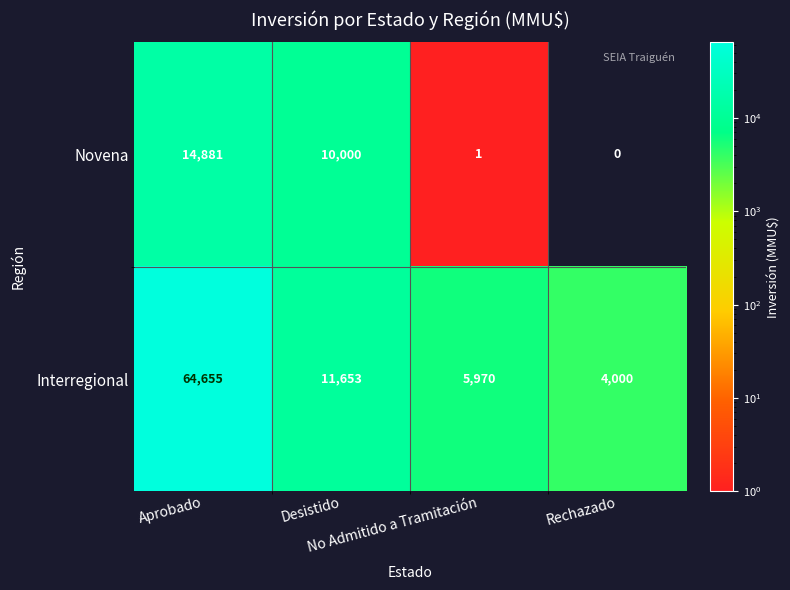

List the series in order of their peak value, highest first.

Interregional, Novena